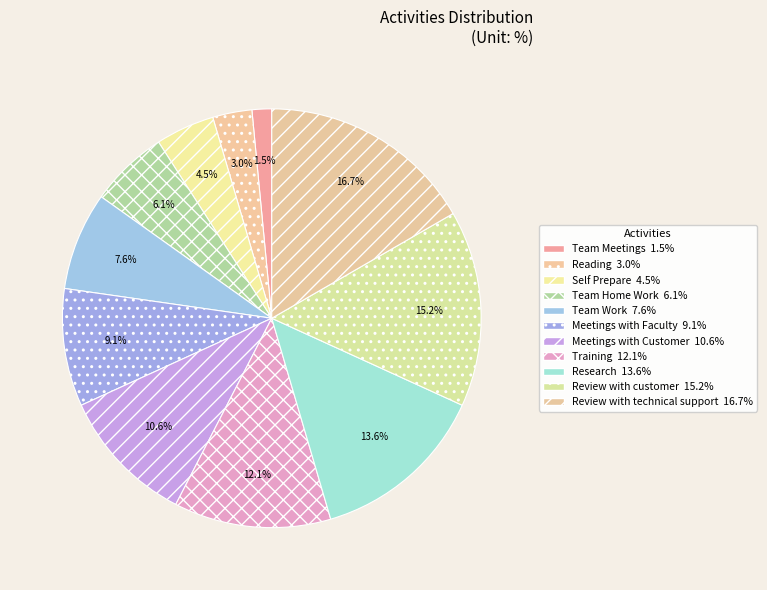

What percentage is the Review with technical support slice, to the nearest percent?

17%